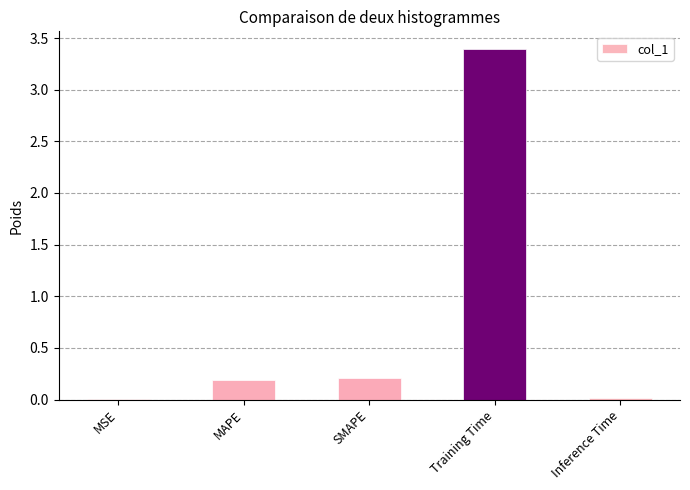

What is the sum of all values?

3.8